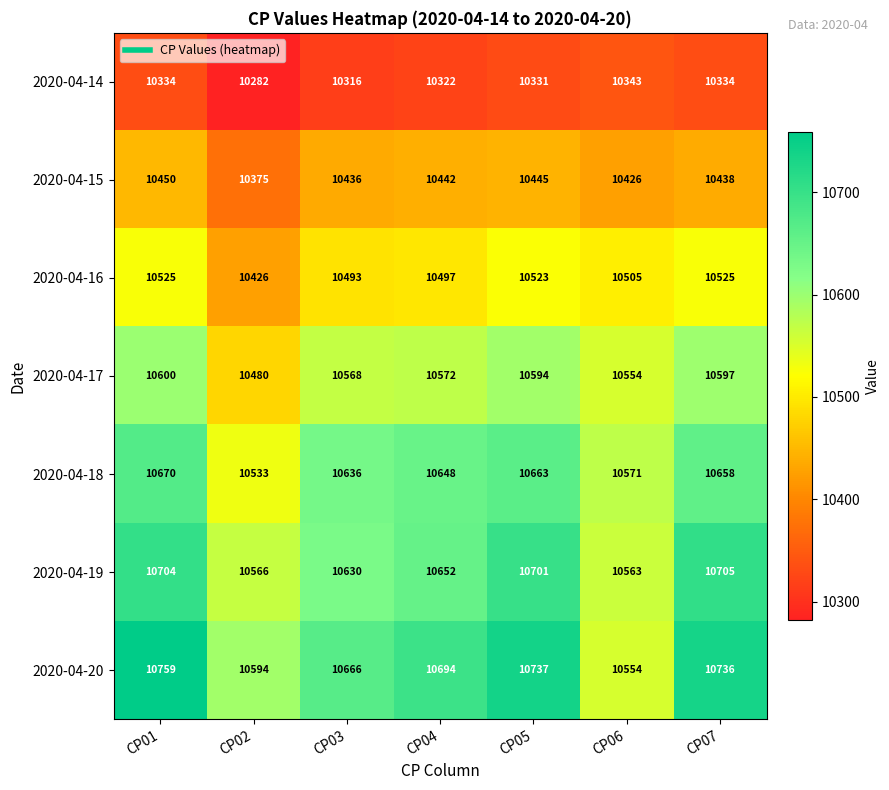

List the labels in order of 2020-04-18 value, smallest first.

CP02, CP06, CP03, CP04, CP07, CP05, CP01